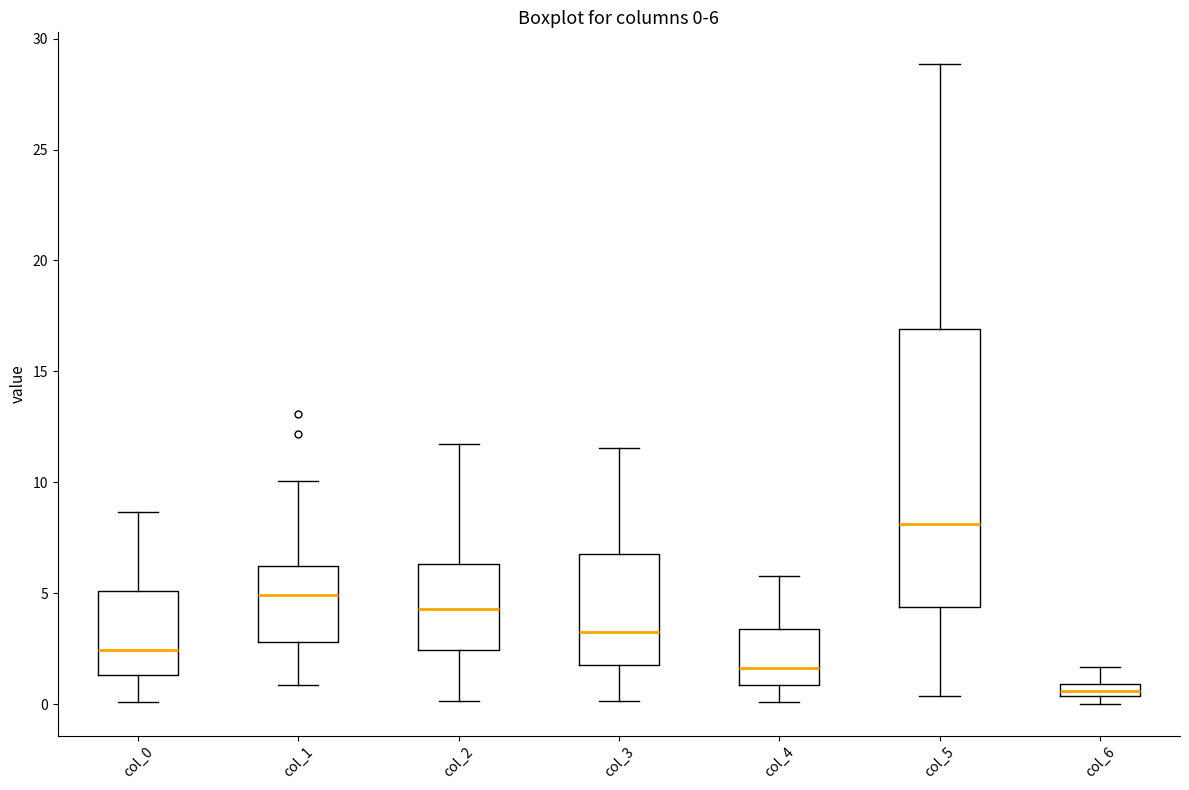

Comparing the boxes themselves (not the whiskers), which one is the tallest?

col_5